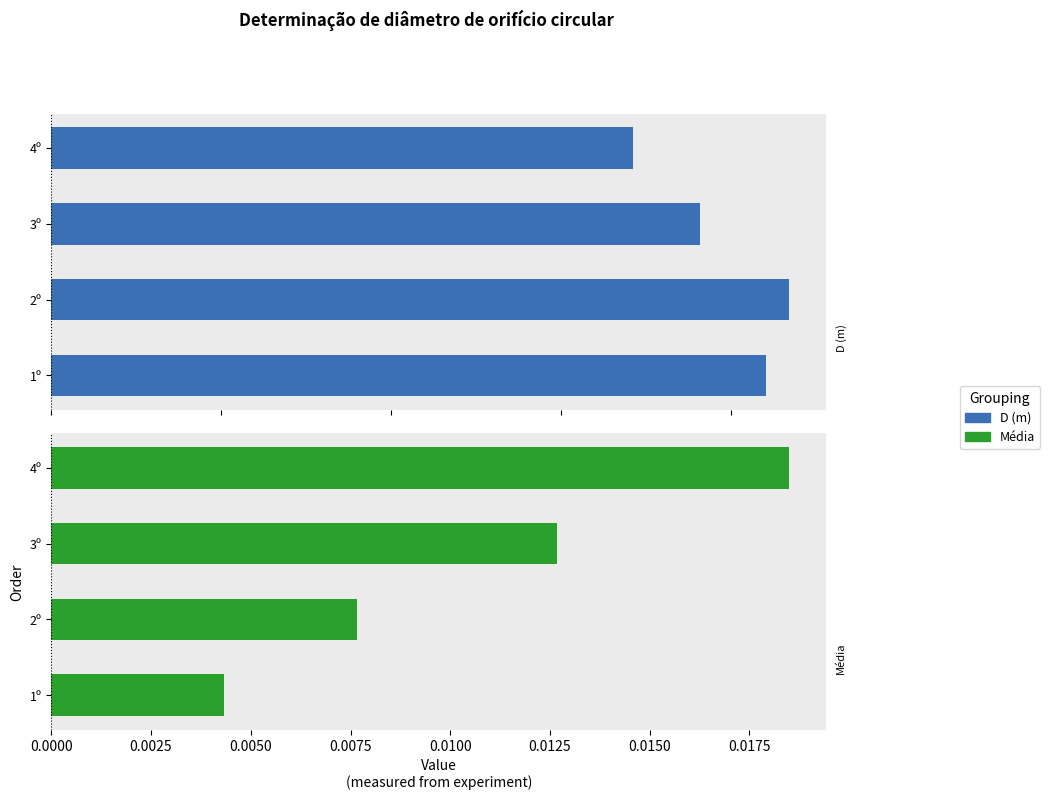

Count the D (m) values in the range 0 to 1.

4